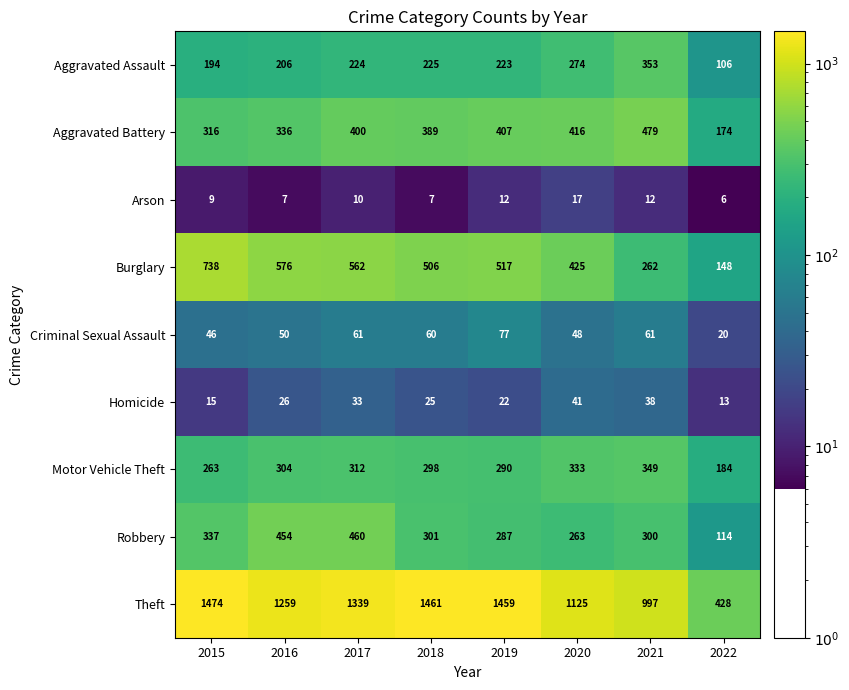

The value of Homicide at 2019 is 22. True or false?

True